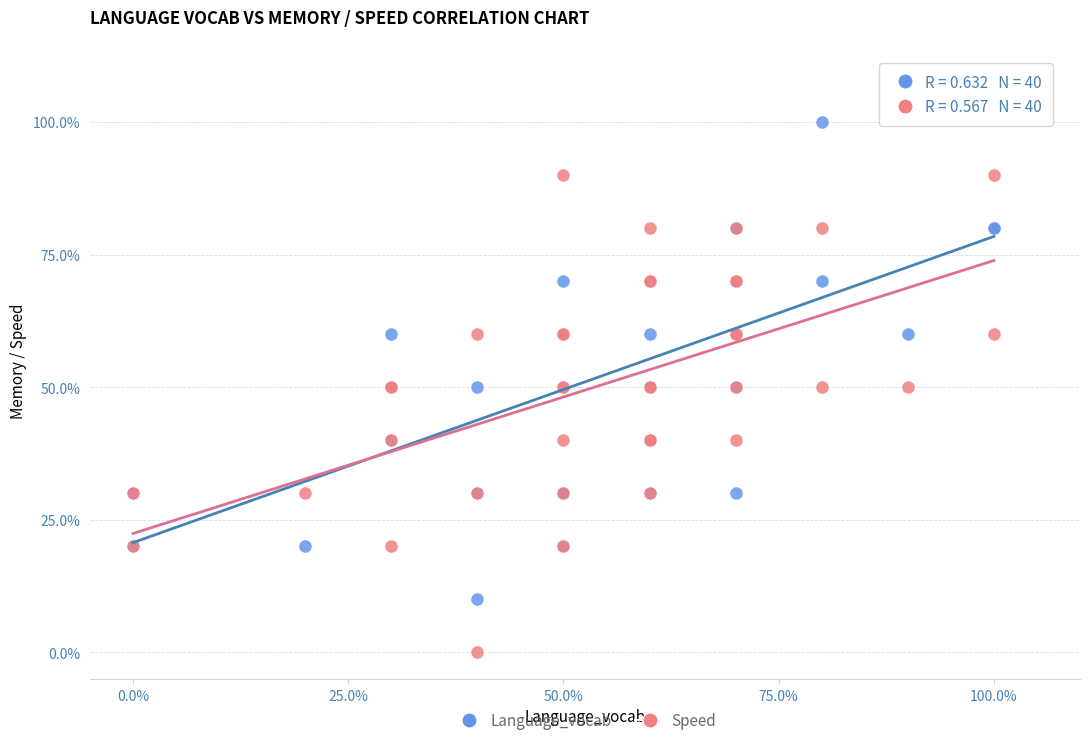

What are all the series names shown in the legend?

Language_vocab, Speed